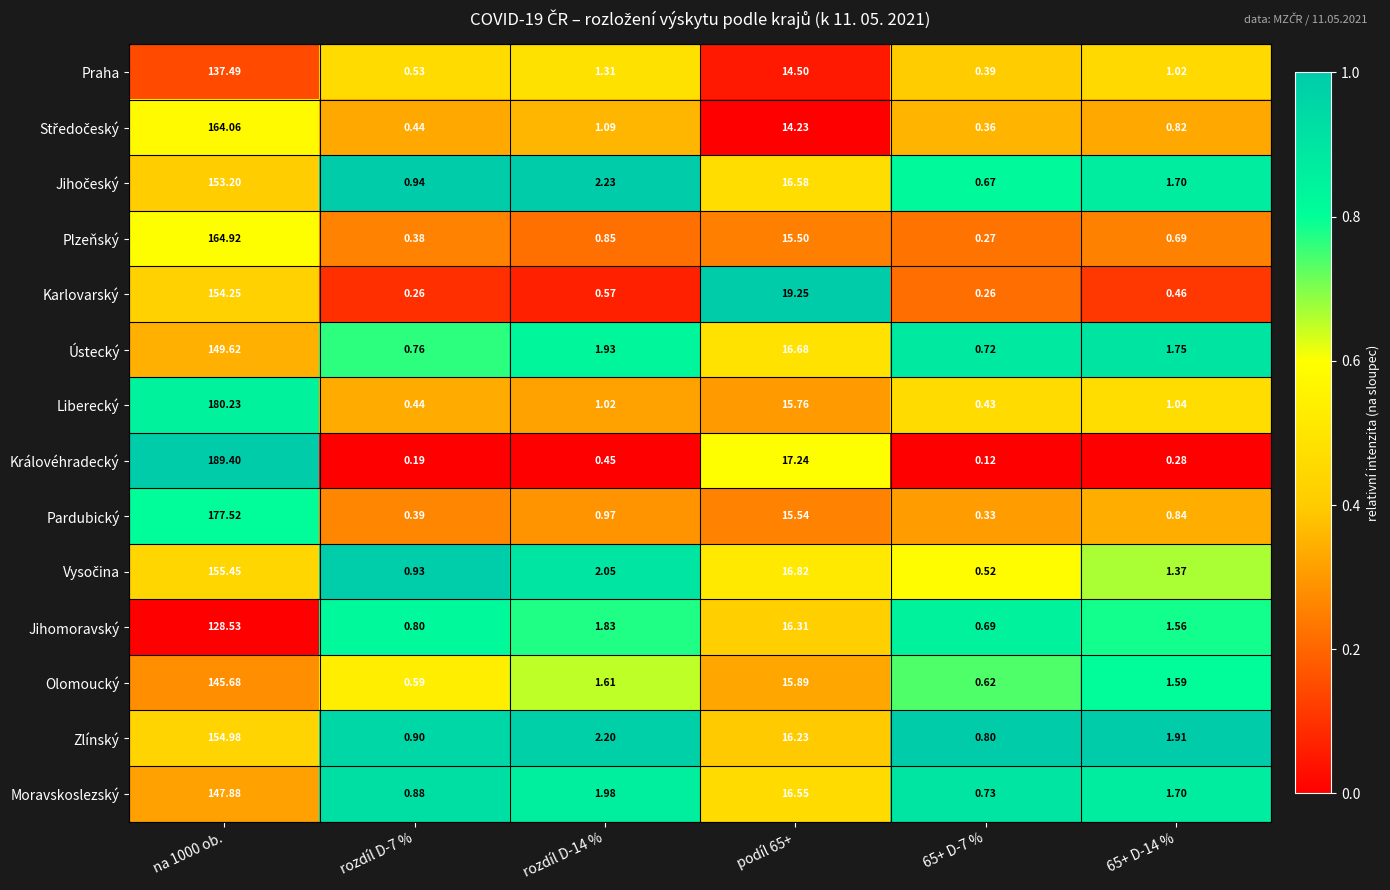

Which series has the largest range (max minus min)?

Královéhradecký